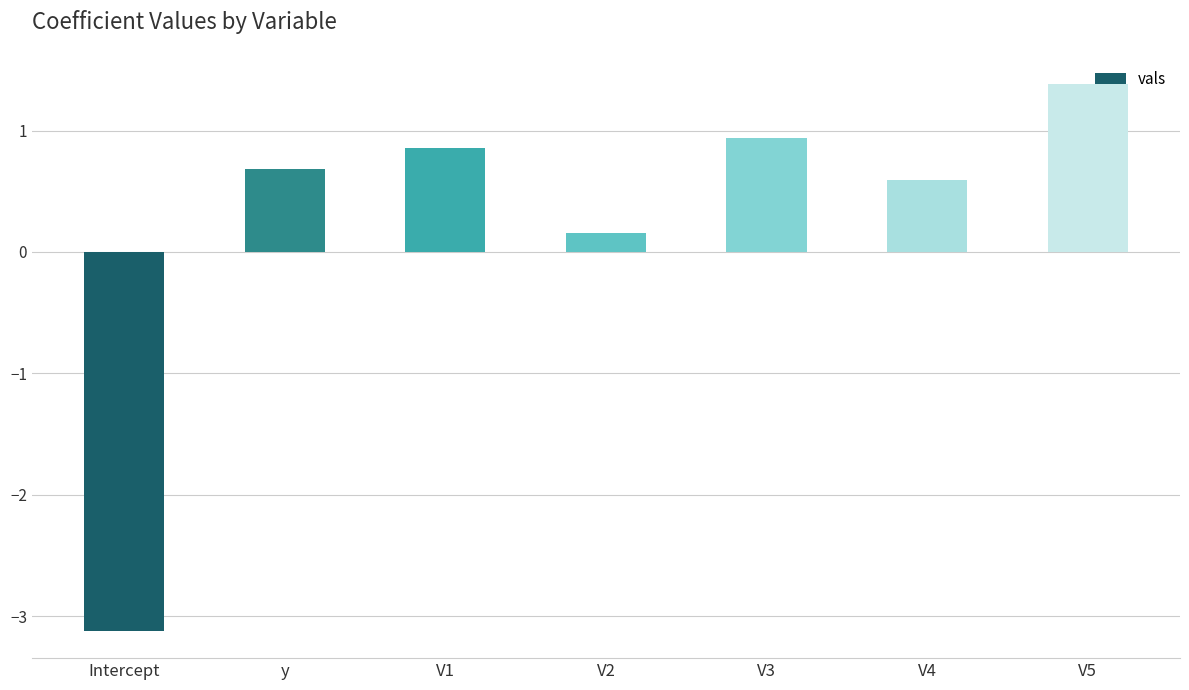

What is the change in value from Intercept to V3?

+4.1